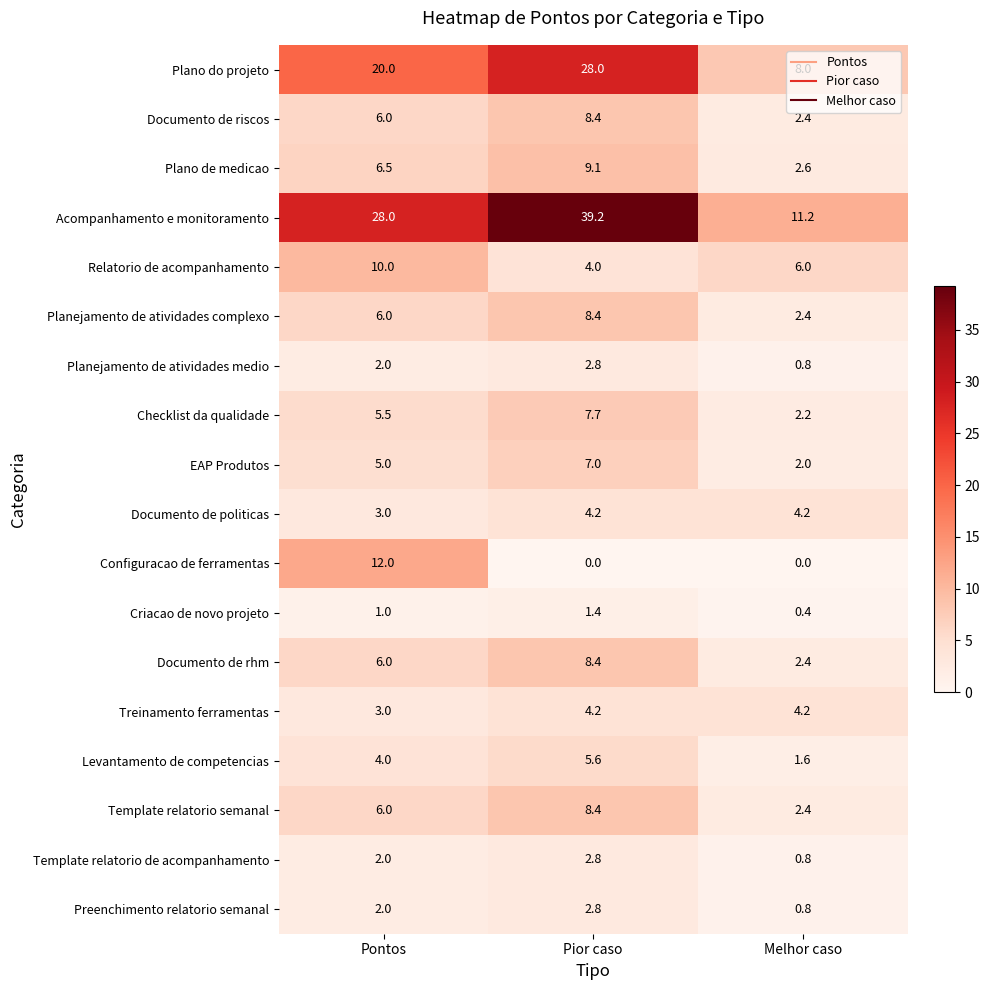

How many data points in Acompanhamento e monitoramento are less than 28?

1